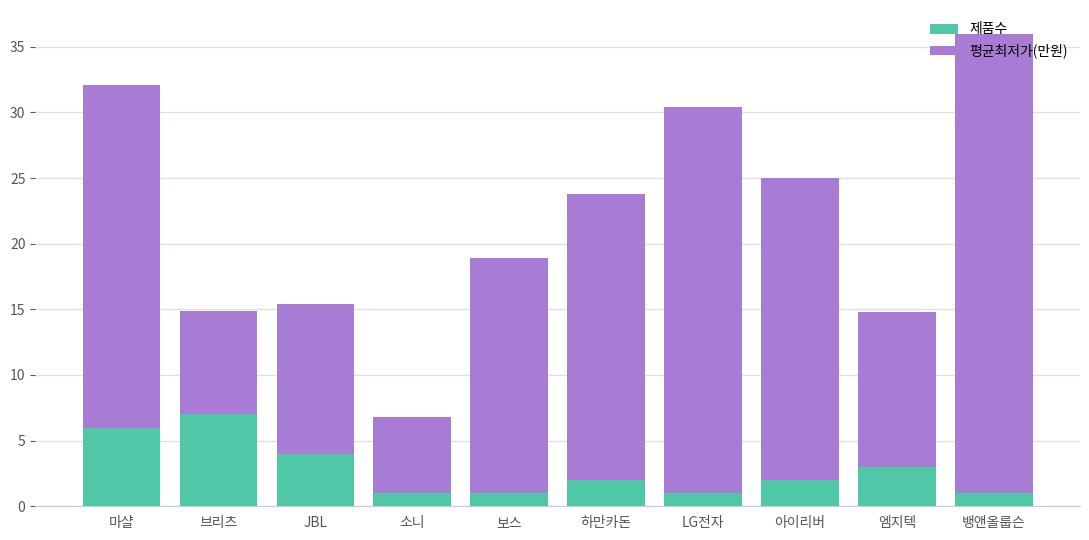

At which category is the sum across all series the highest?

뱅앤올룹슨